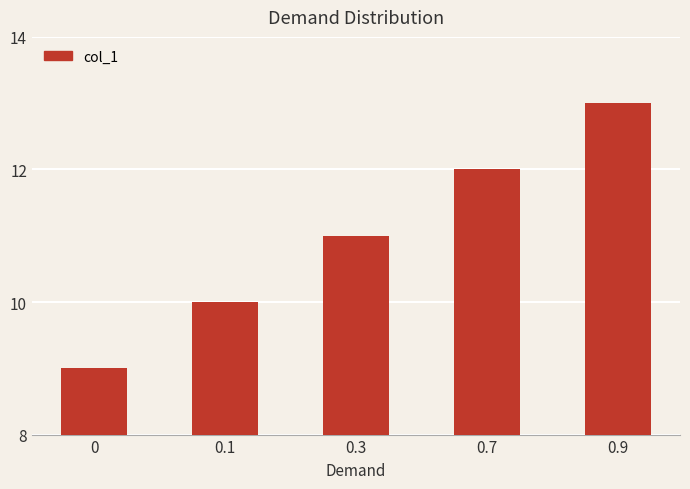

Reading left to right, list all the values displayed in this chart.

9	10	11	12	13